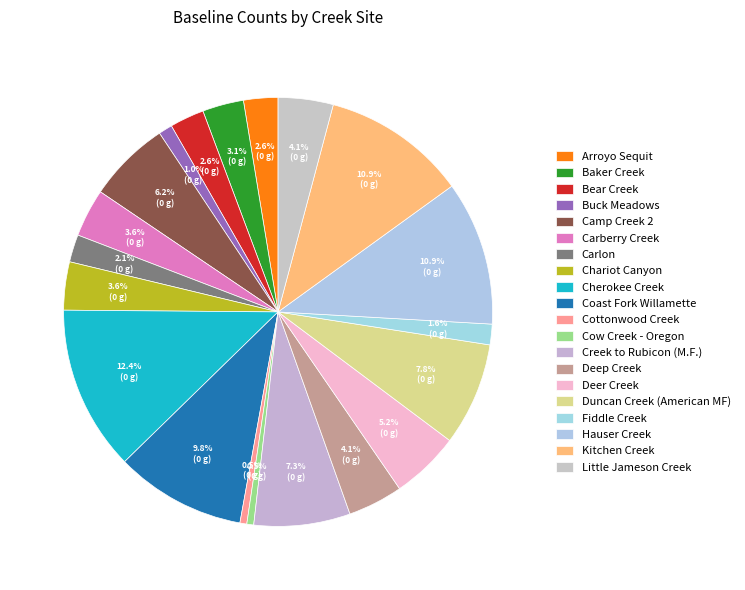

What percentage do Cottonwood Creek and Bear Creek together represent?

3.1%